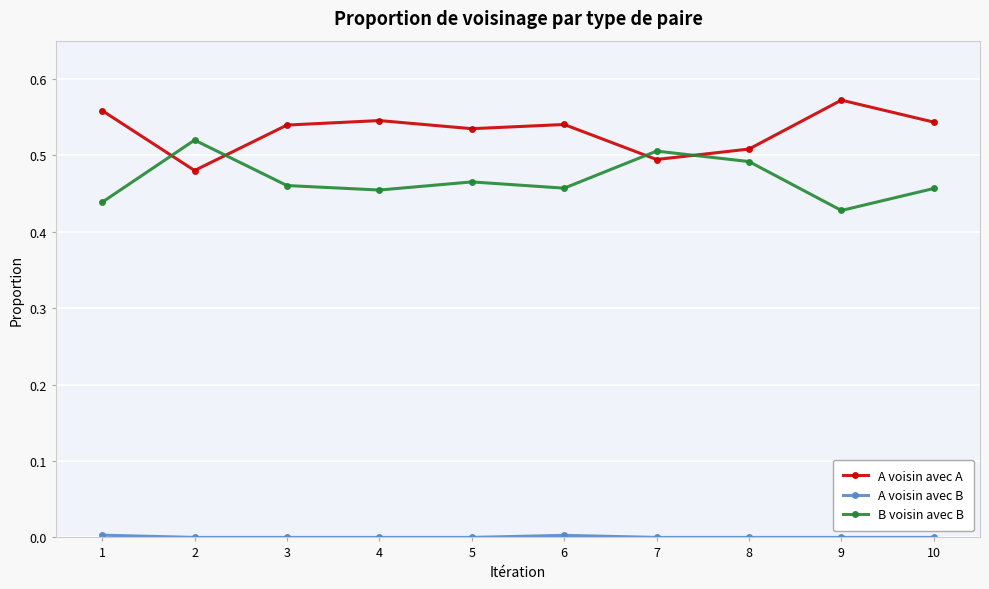

What is the total value across all series at 2?

1.0